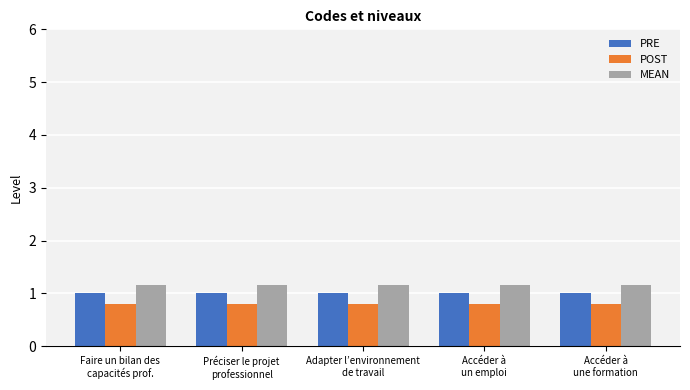

The MEAN series shows 1.1 at Accéder à
un emploi. True or false?

True